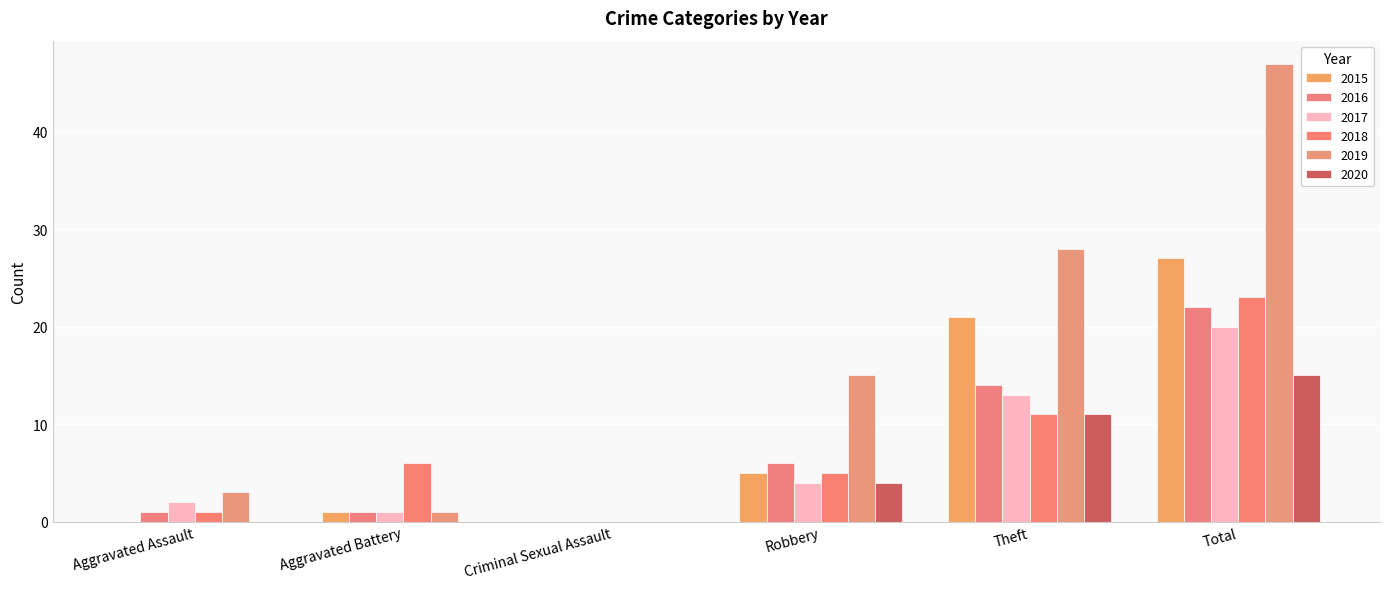

Are the bars grouped side by side (vs. stacked)?

Yes